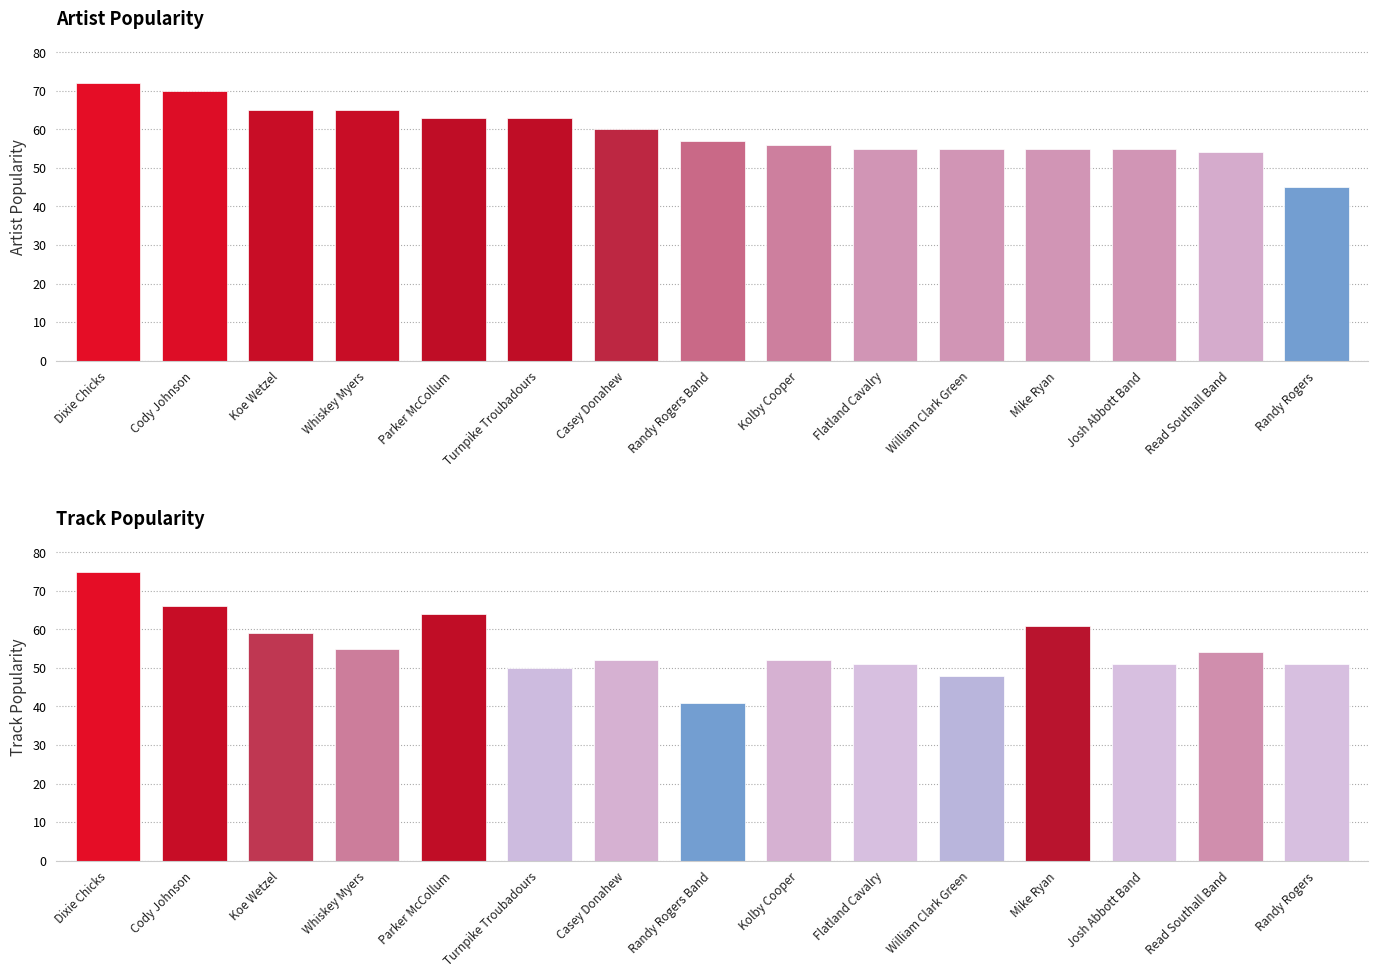

Which category has the highest value in the Track Popularity series?

Dixie Chicks